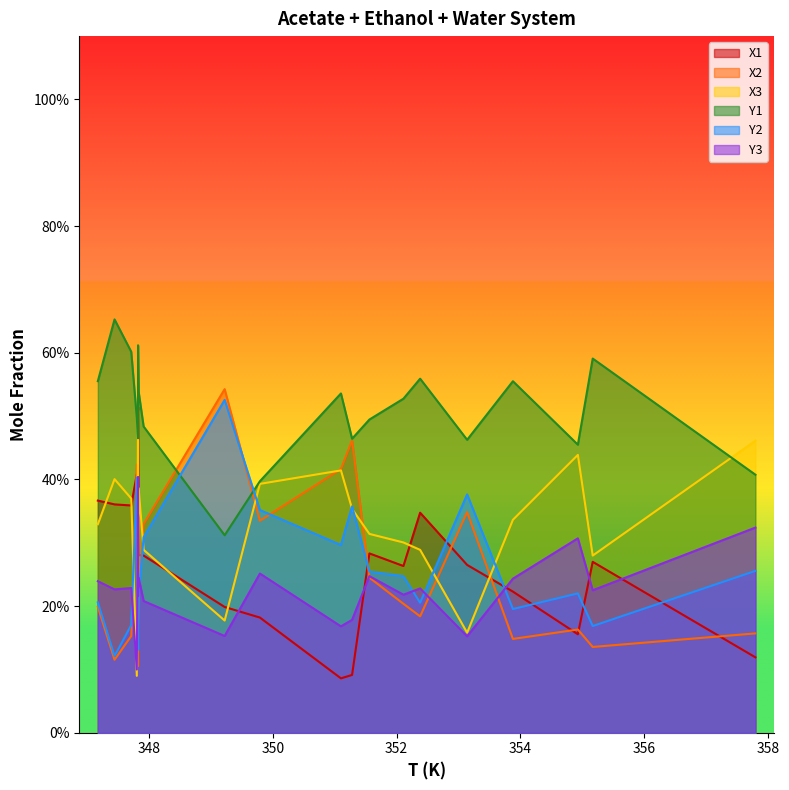

At how many categories does at least one series exceed 0?

20